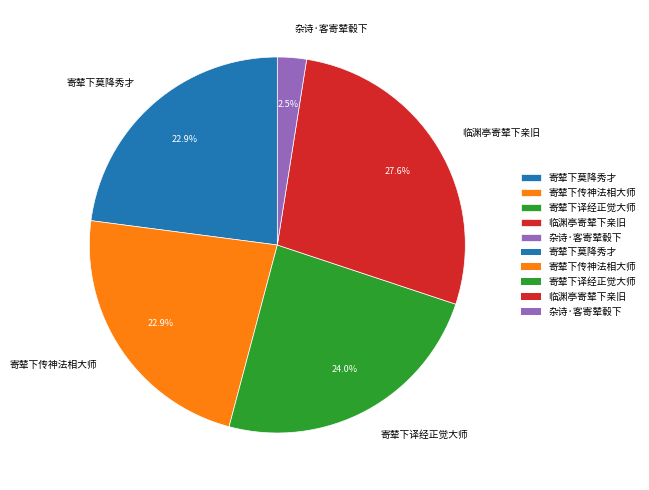

True or false: 临渊亭寄辇下亲旧 accounts for 1% of the total.

False